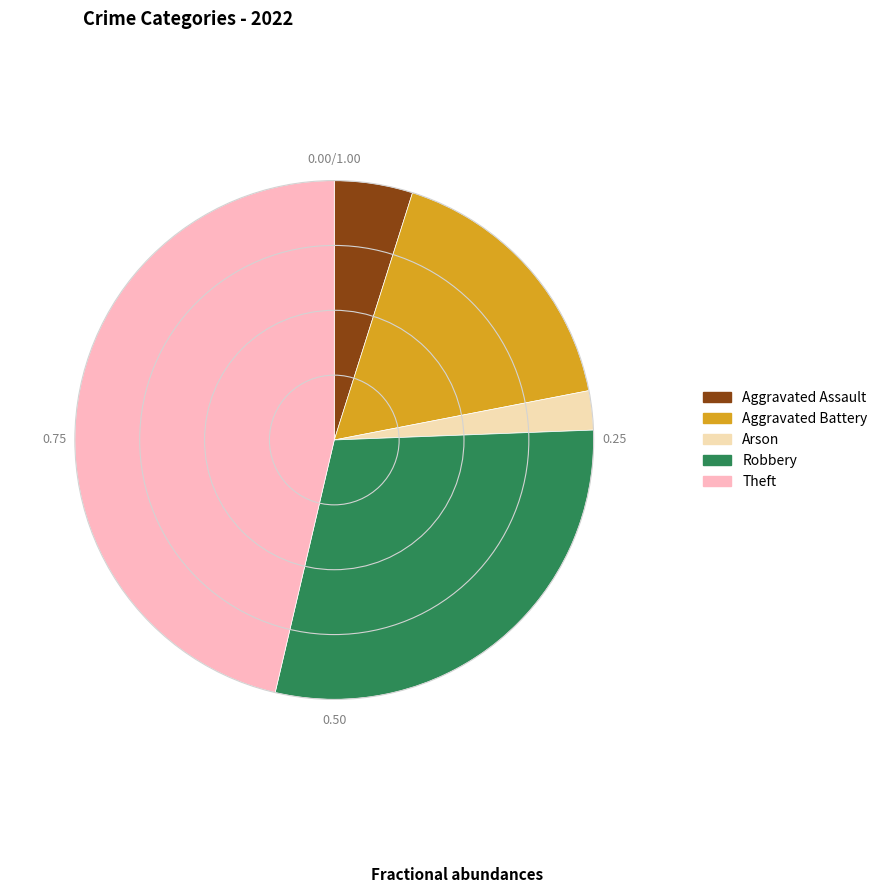

Which has a higher value, Arson or Robbery?

Robbery